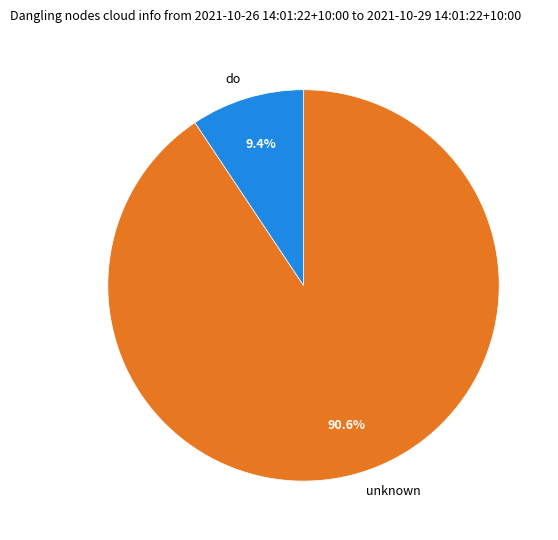

Is there a majority slice in this chart?

Yes